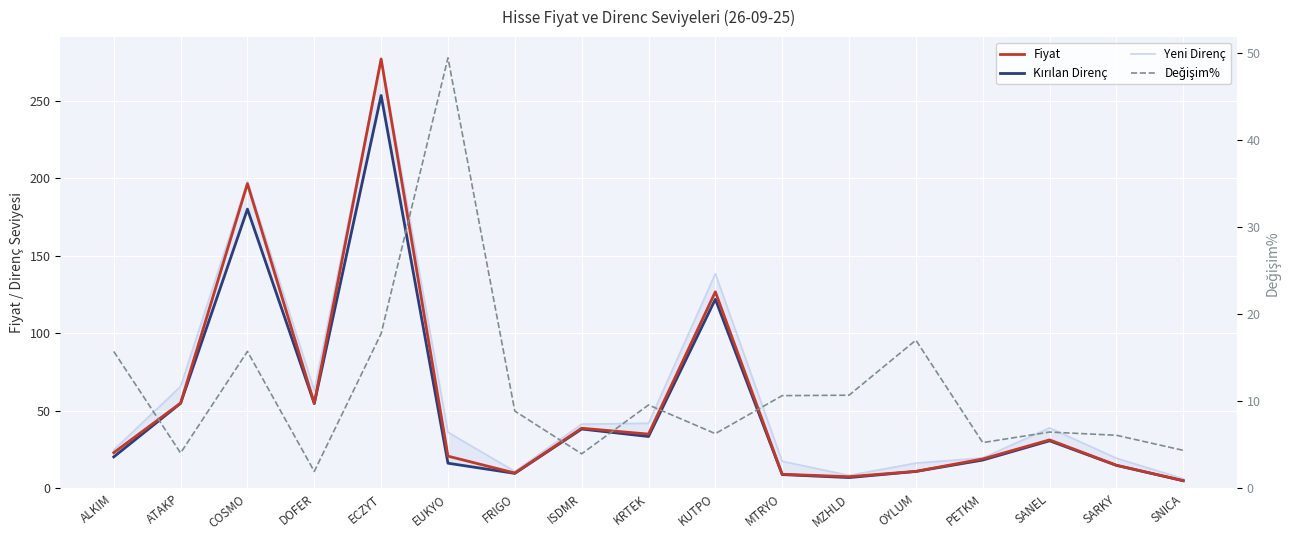

Which series has the largest total across all categories?

Yeni Direnç